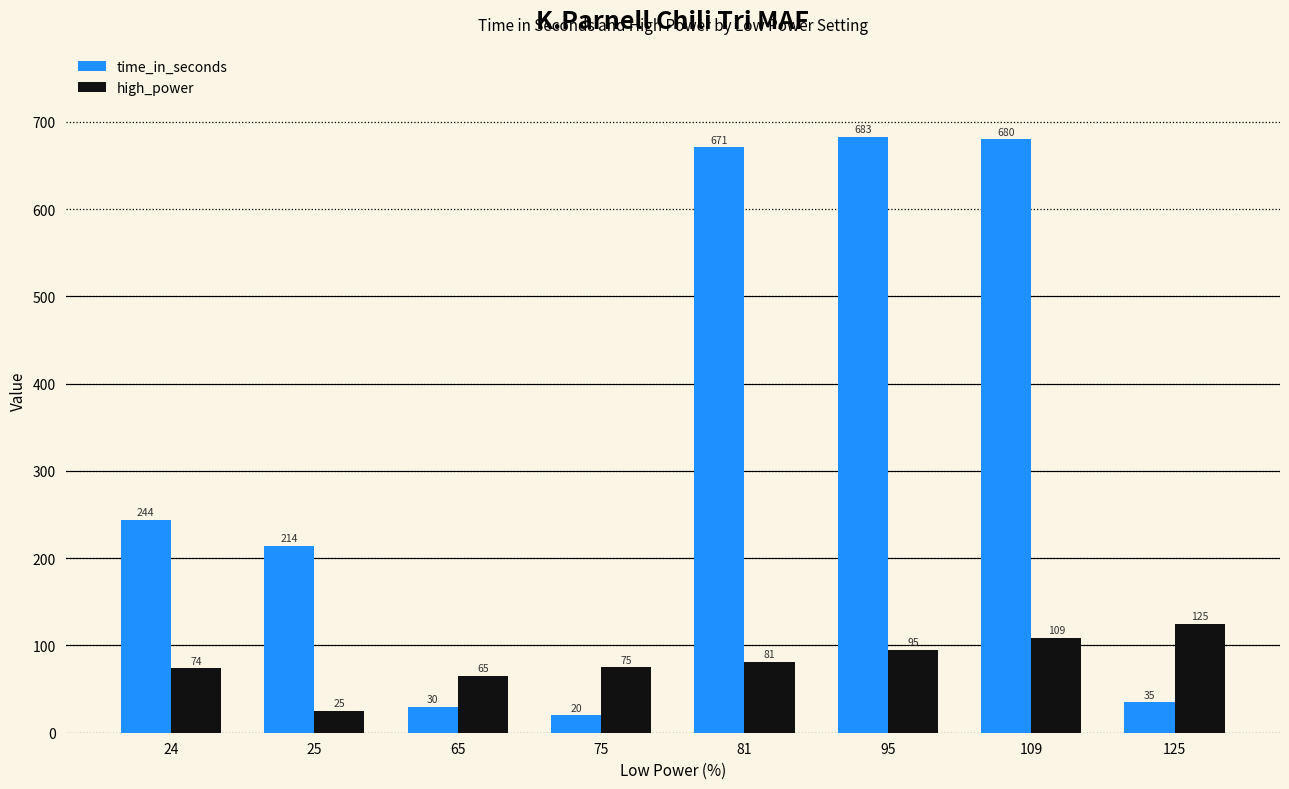

List the series in order of their overall mean, highest first.

time_in_seconds, high_power